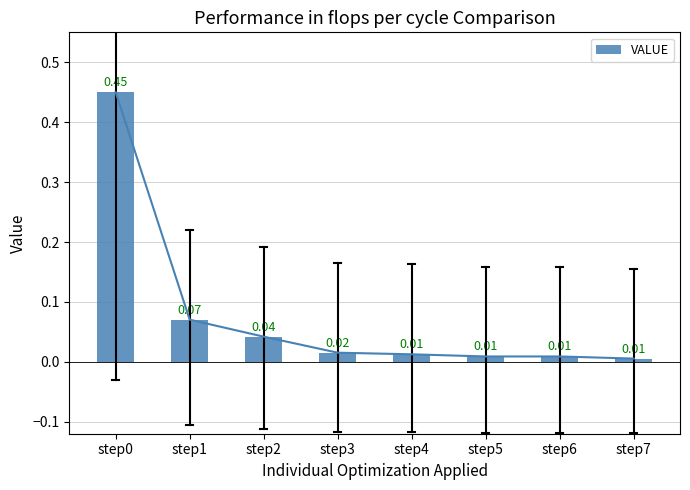

Where is the data nearest to the value 0?

step7